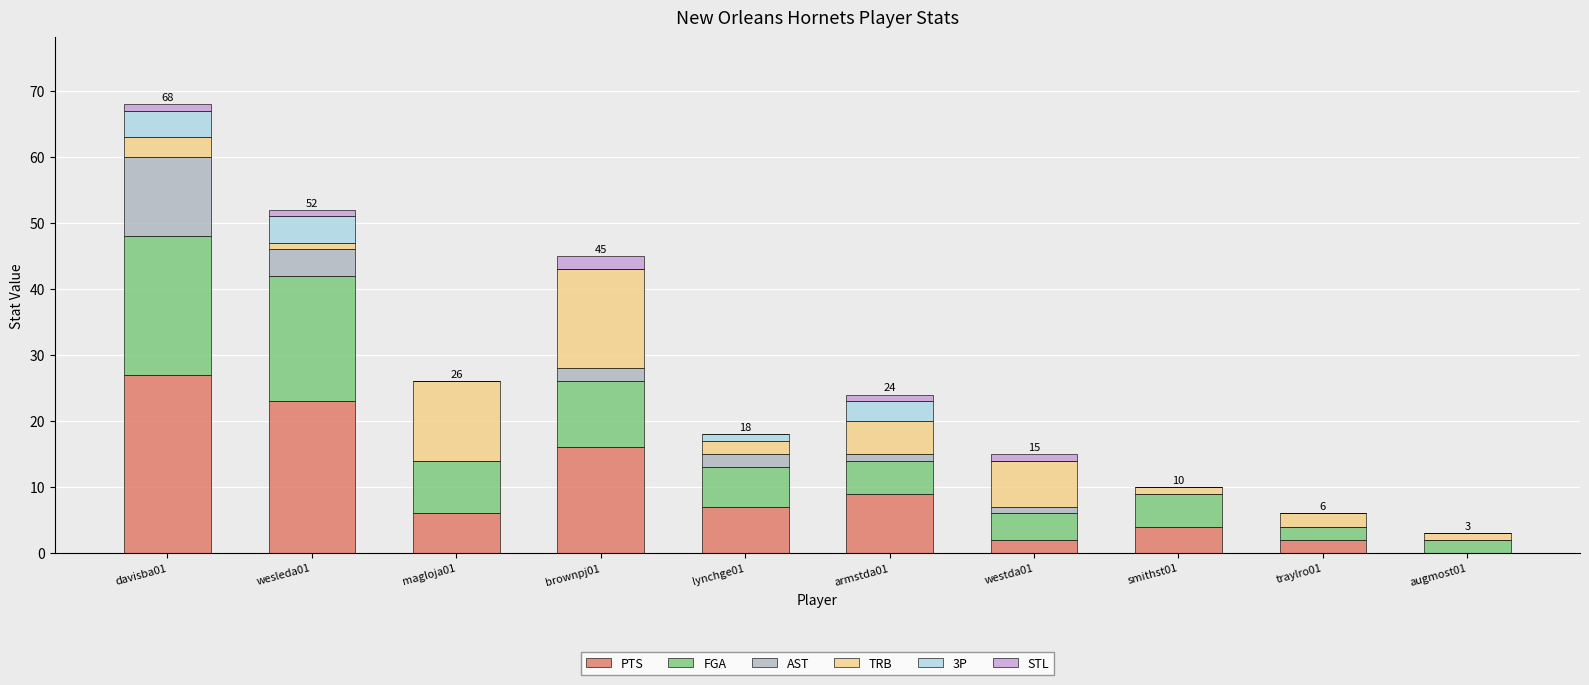

How many categories are shown in the chart?

10